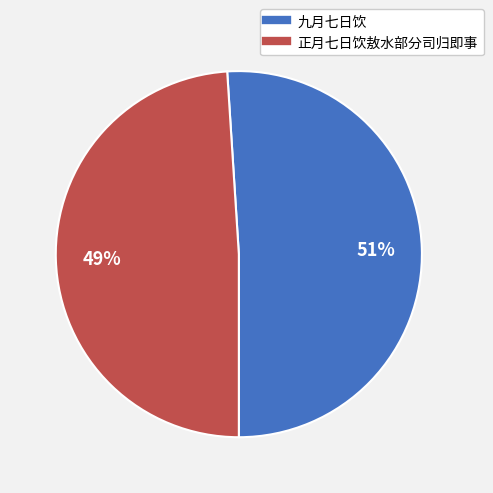

Is there any slice that represents more than half of the pie?

Yes